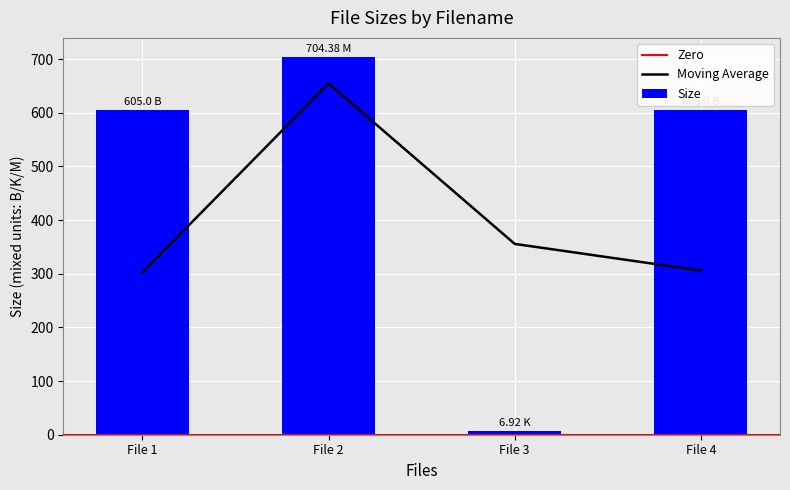

What is the average value of the Size series?

480.3